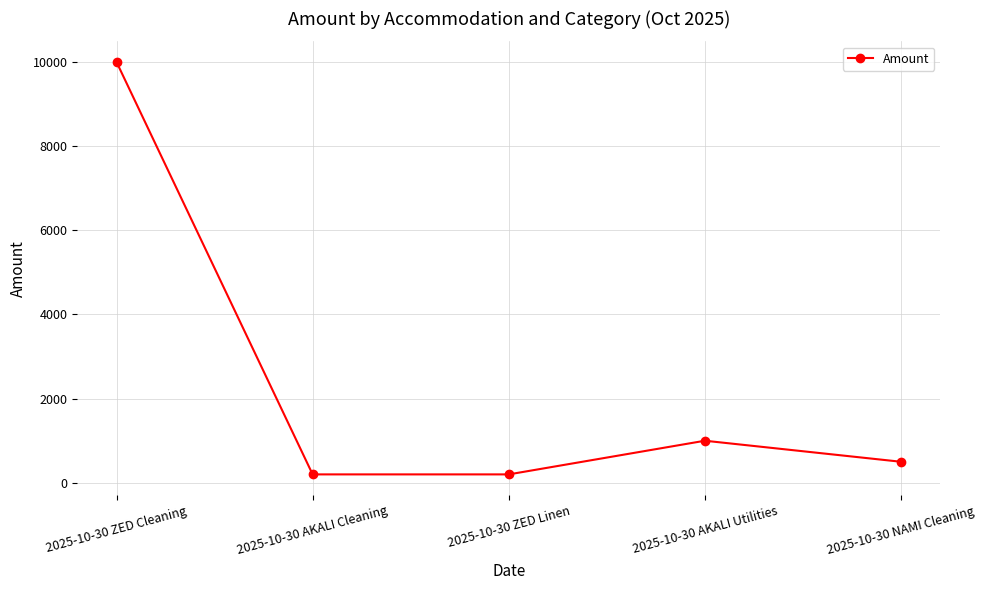

At which label is the value closest to 5100?

2025-10-30 AKALI Utilities